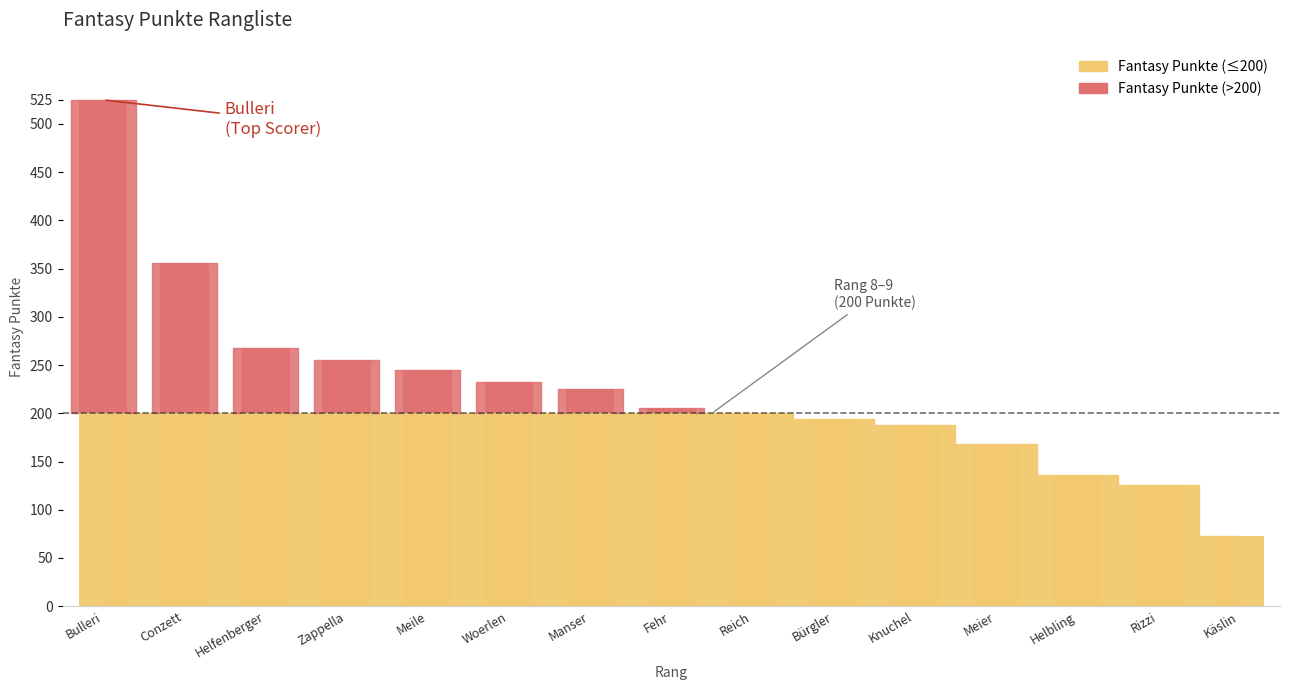

Rank the categories by value from lowest to highest.

Käslin, Rizzi, Helbling, Meier, Knuchel, Bürgler, Reich, Fehr, Manser, Woerlen, Meile, Zappella, Helfenberger, Conzett, Bulleri